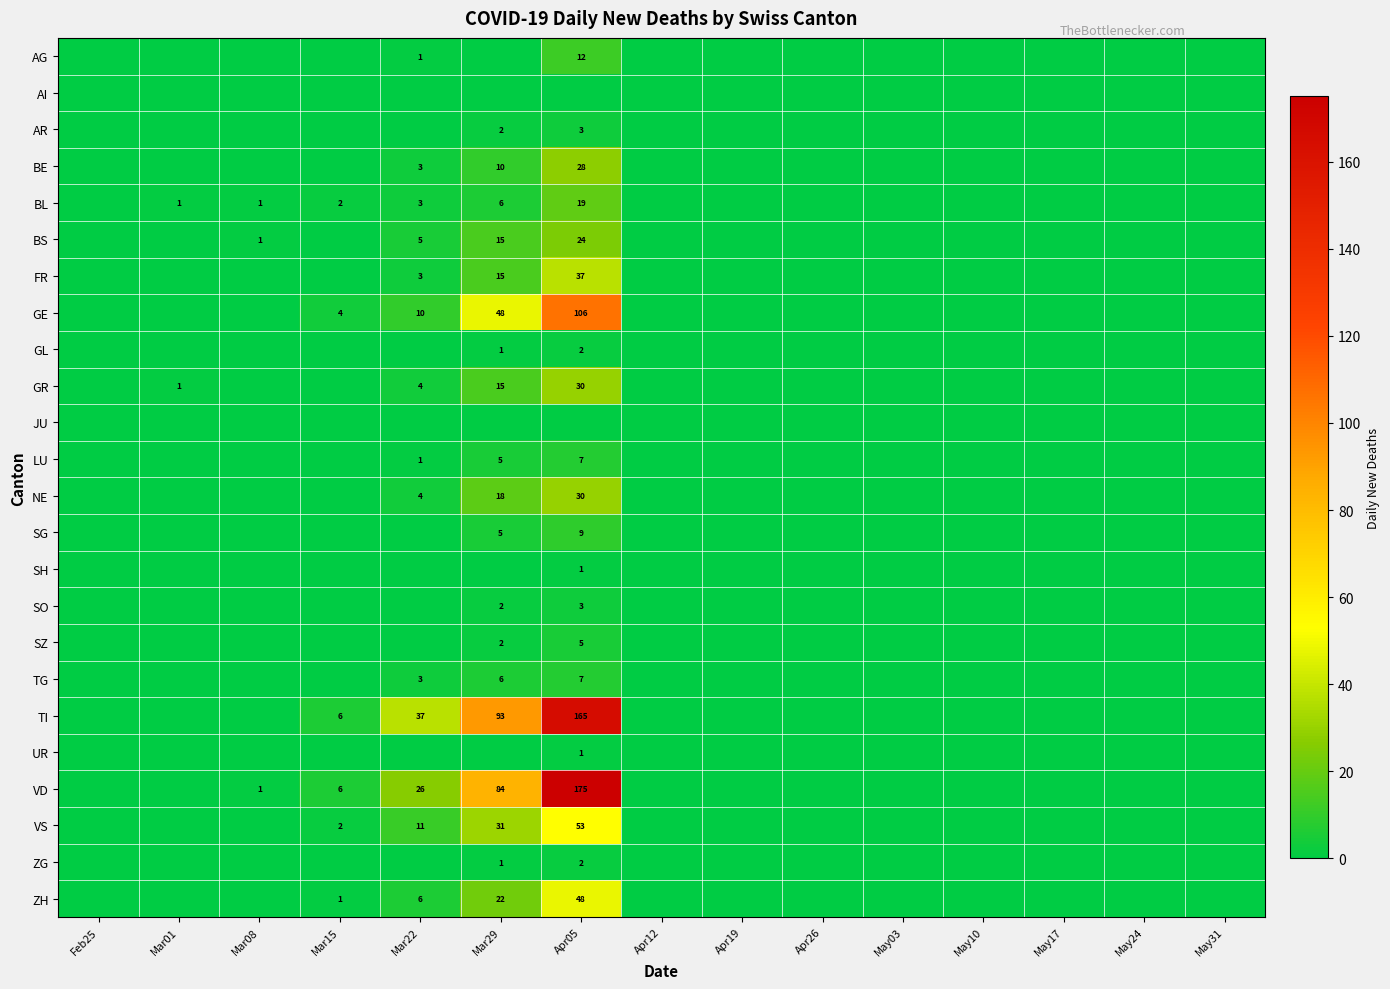

The VD series shows 45 at Mar22. True or false?

False